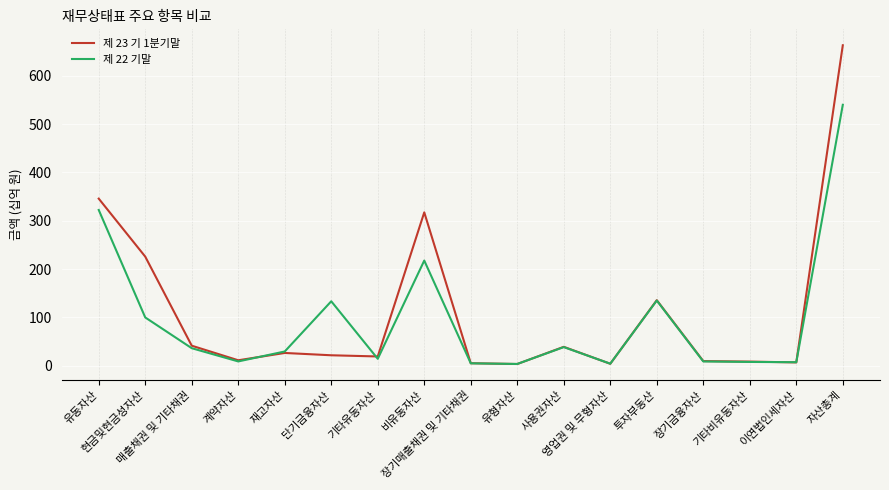

The value of 제 22 기말 at 유동자산 is 322.4. True or false?

True